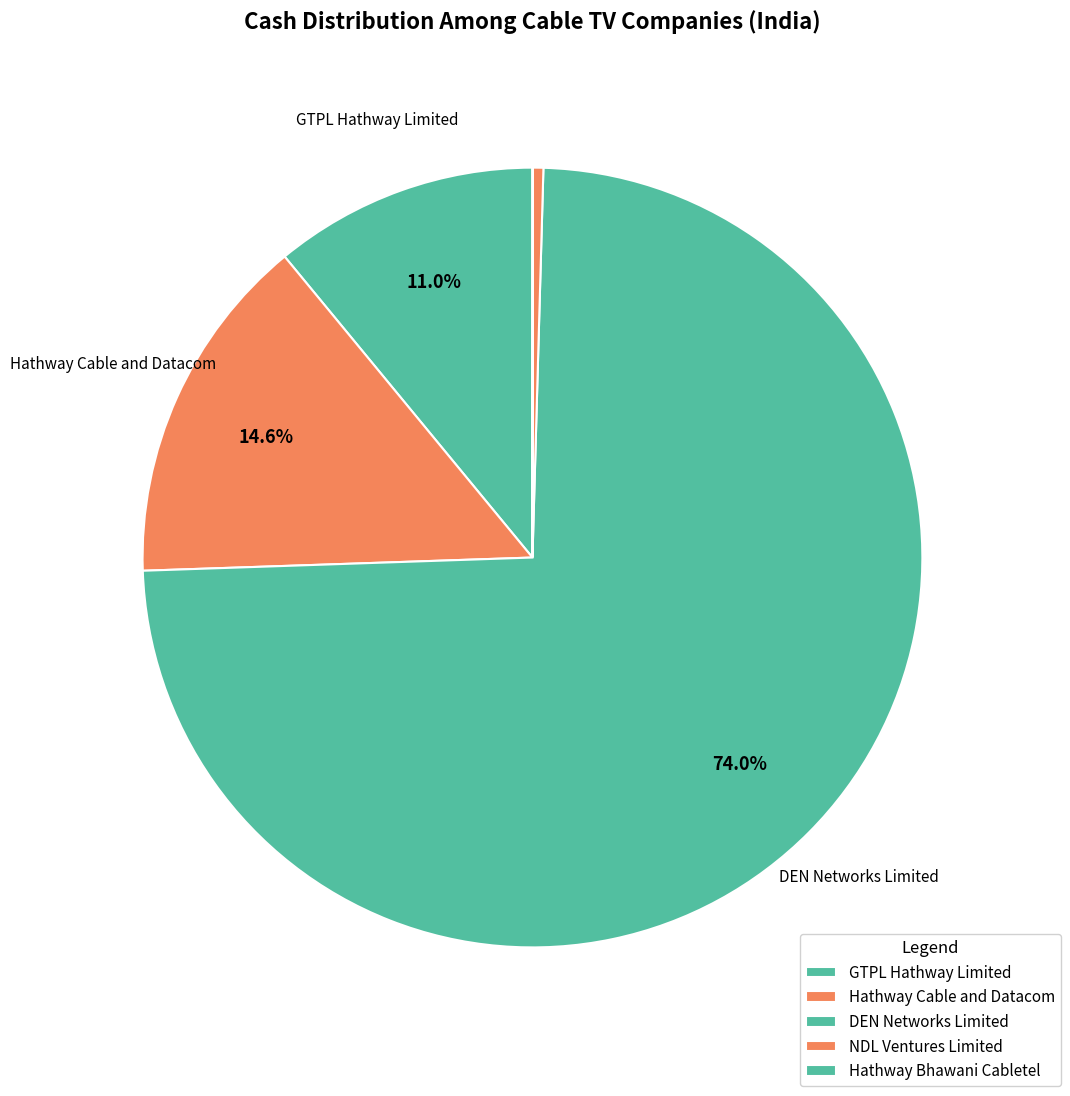

Is it true that DEN Networks Limited is 74% of the pie?

True